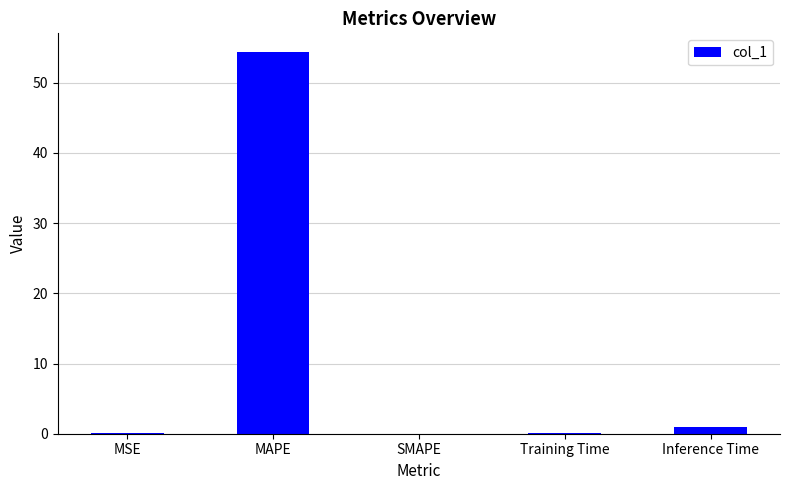

What is the sum of all values?

55.5